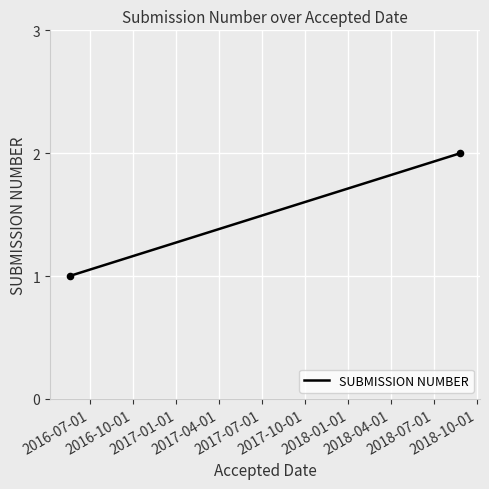

What is the average X value?

17355